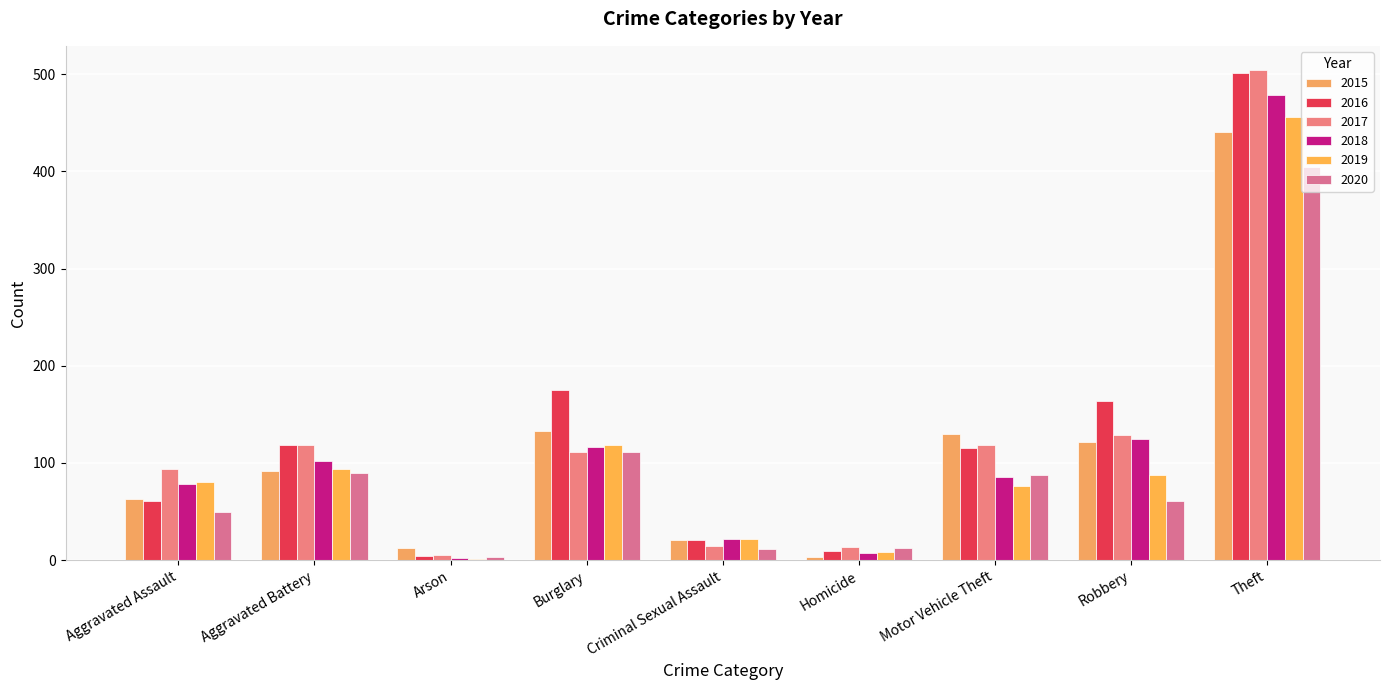

Reading left to right, what are all the values shown in this chart?

2015: 63	92	12	133	21	3	130	122	441
2016: 61	118	4	175	21	9	115	164	501
2017: 94	119	5	111	15	14	118	129	504
2018: 78	102	2	116	22	7	86	125	479
2019: 80	94	1	119	22	8	76	88	456
2020: 50	90	3	111	11	13	88	61	405